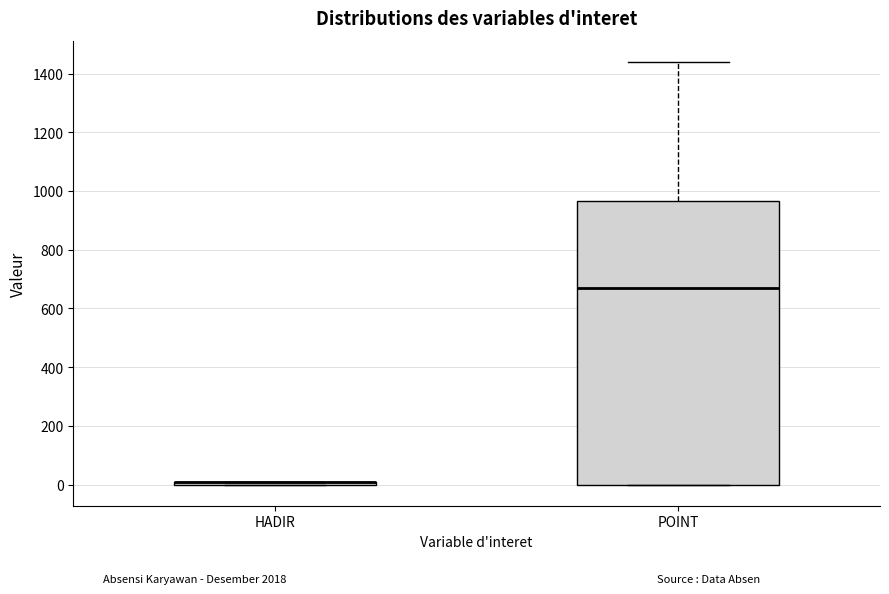

Reading left to right, transcribe this box plot: for each box, give where its median line is, the range the box spans, and where its two whiskers end, as read against the y-axis. The values are not printed on the chart, so give them approximately, as read against the axis.

HADIR: box collapsed to a line at 0, whiskers 0 to 20
POINT: median 680, box 0 to 960, whiskers 0 to 1440